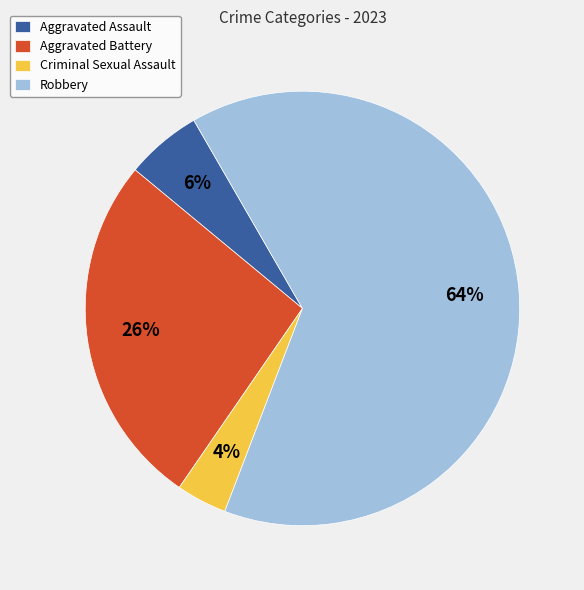

True or false: Aggravated Battery accounts for 17% of the total.

False